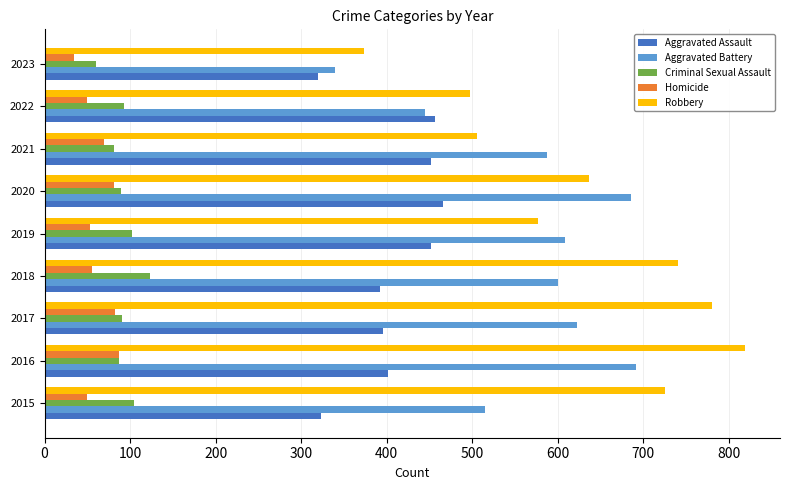

What is the average value of the Aggravated Battery series?

566